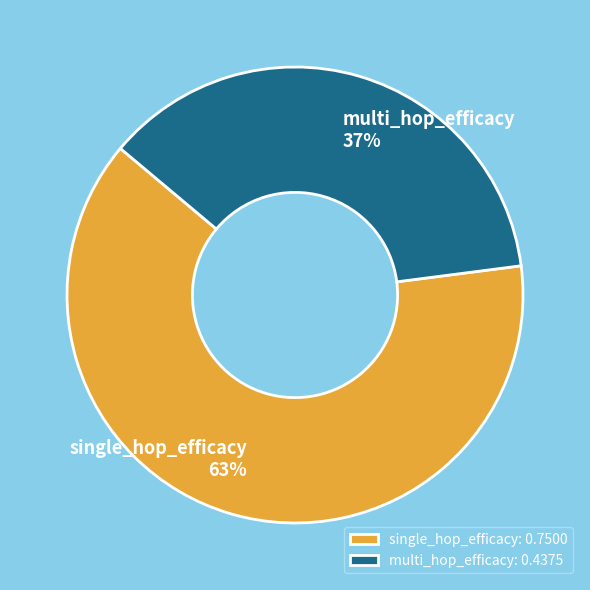

To the nearest percent, what is the combined percentage of single_hop_efficacy and multi_hop_efficacy?

100%